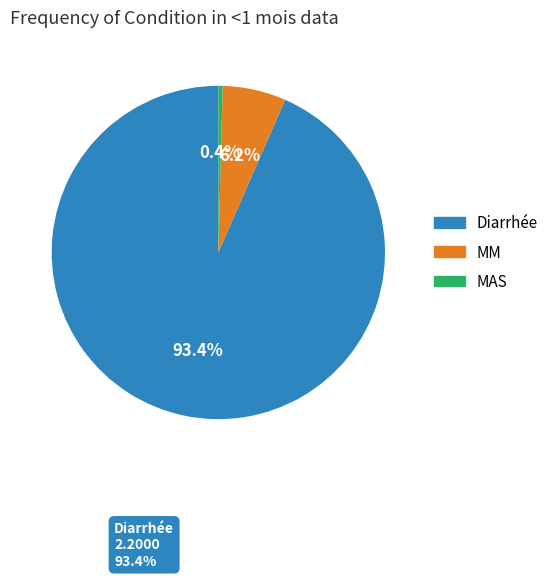

Which category has the biggest portion of the pie?

Diarrhée